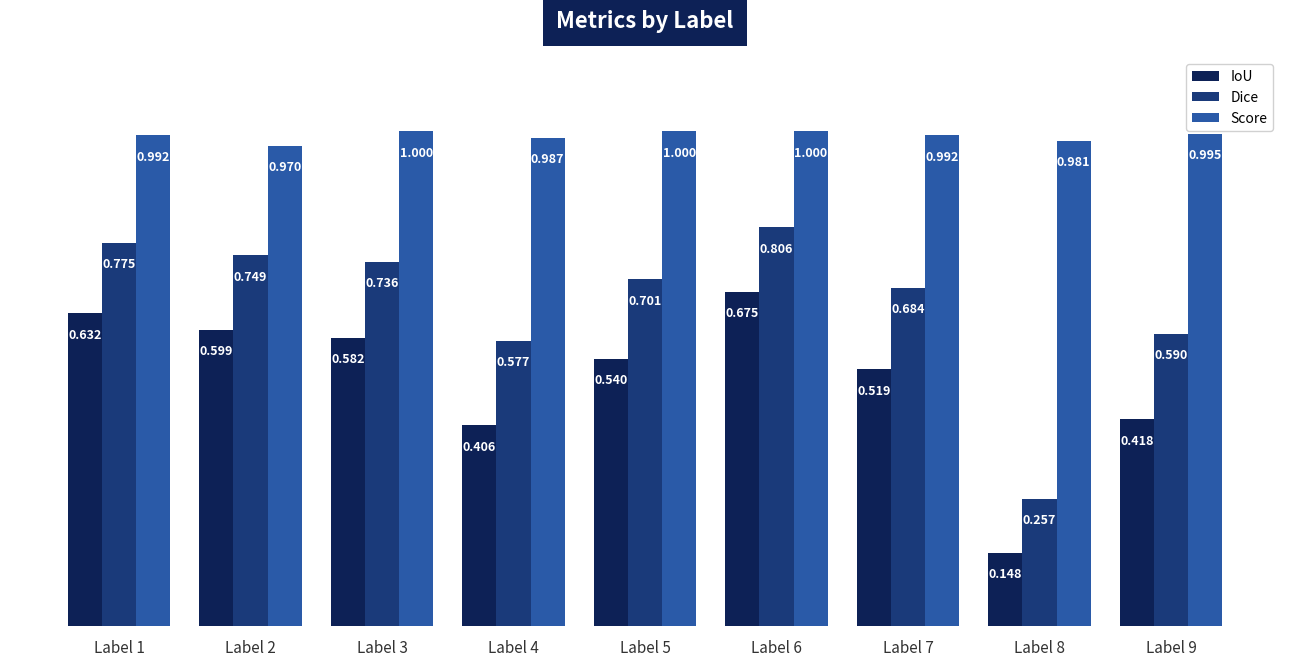

What value does the Score series have at Label 8?

1.0